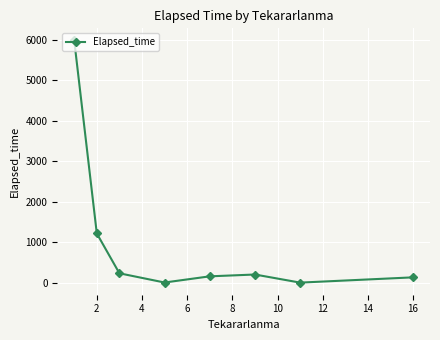

What is the difference between the maximum and minimum values?

5980.6